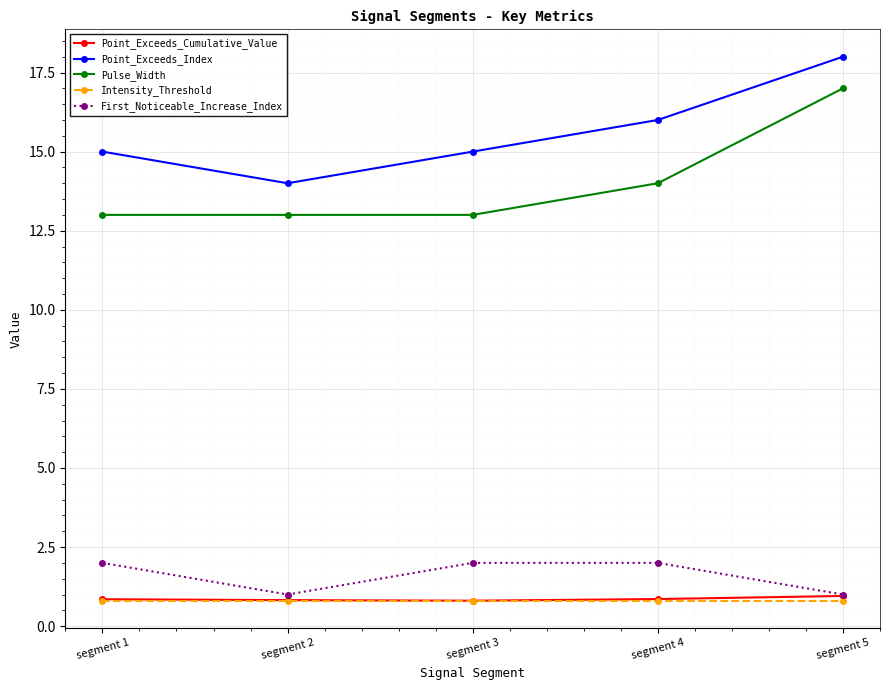

What is the maximum value shown in the chart?

18.0